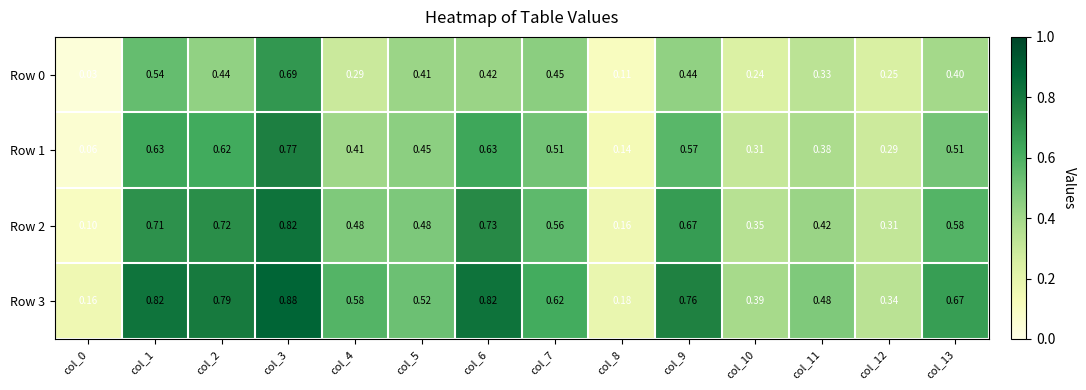

At how many categories does at least one series exceed 0?

14